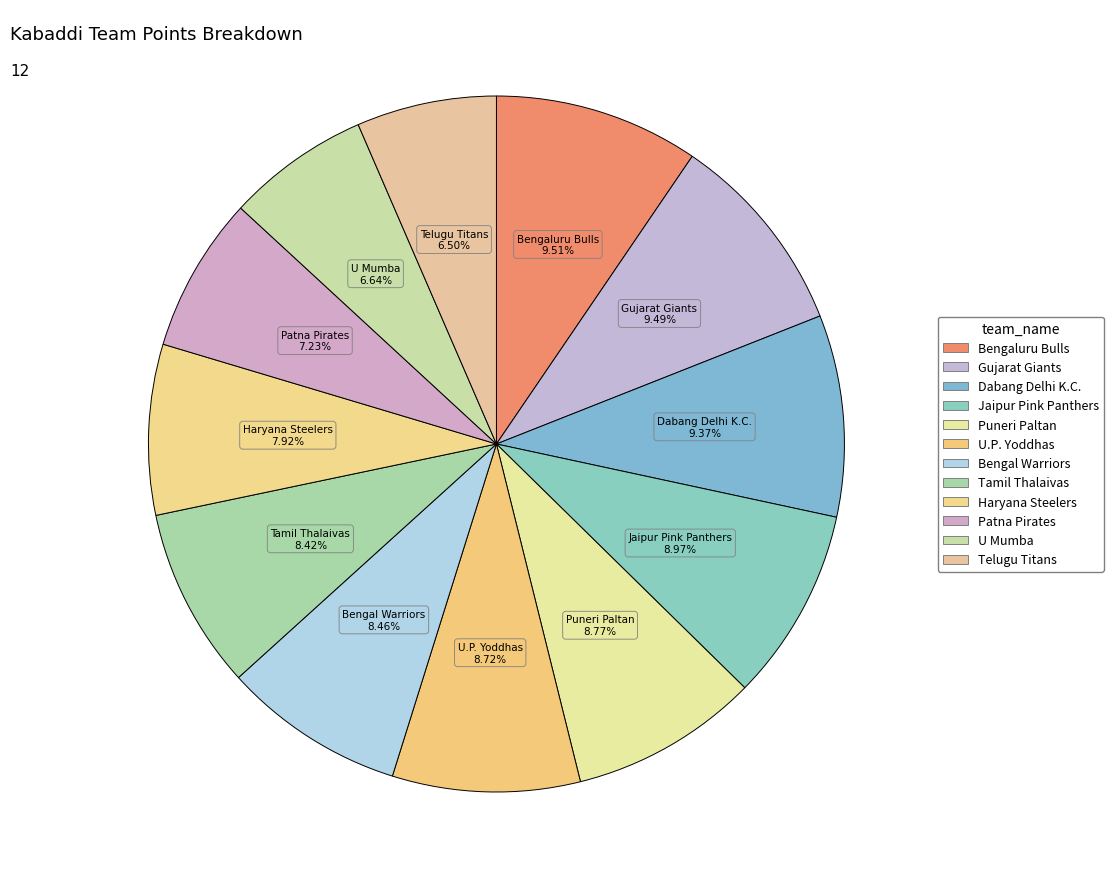

What portion of the pie excludes Dabang Delhi K.C.?

90.6%